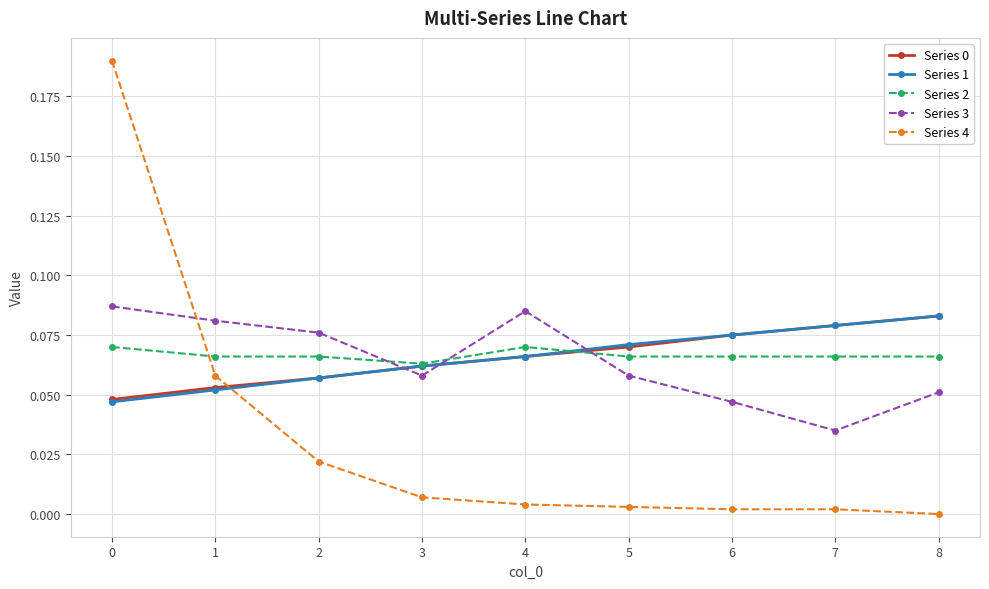

At which label does Series 3 reach its minimum?

7